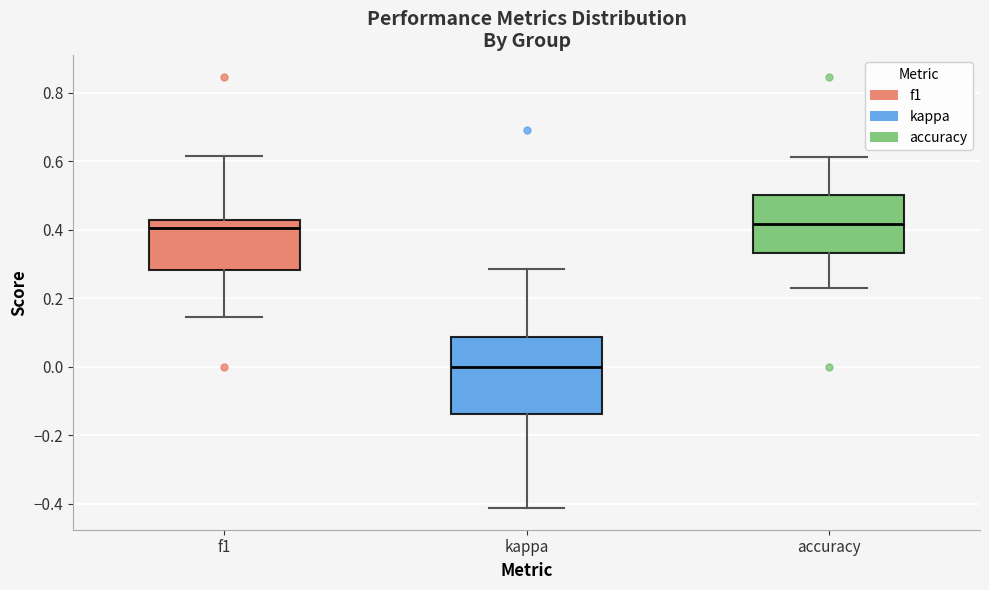

Where does the median line of the box for f1 sit on the y-axis? The values are not printed on the chart, so give them approximately, as read against the axis.

0.40